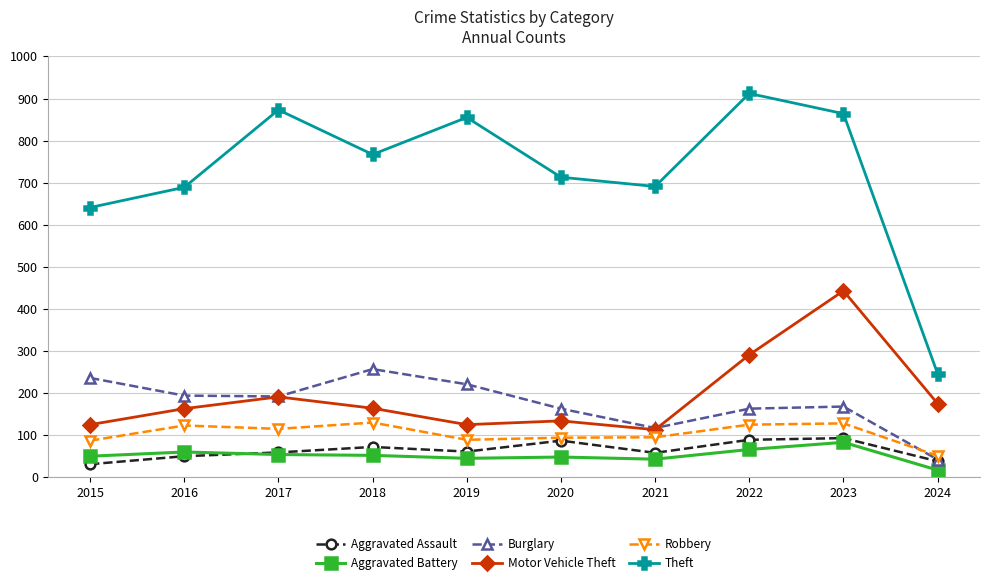

Read the Burglary value at 2024, to the nearest 50.

50